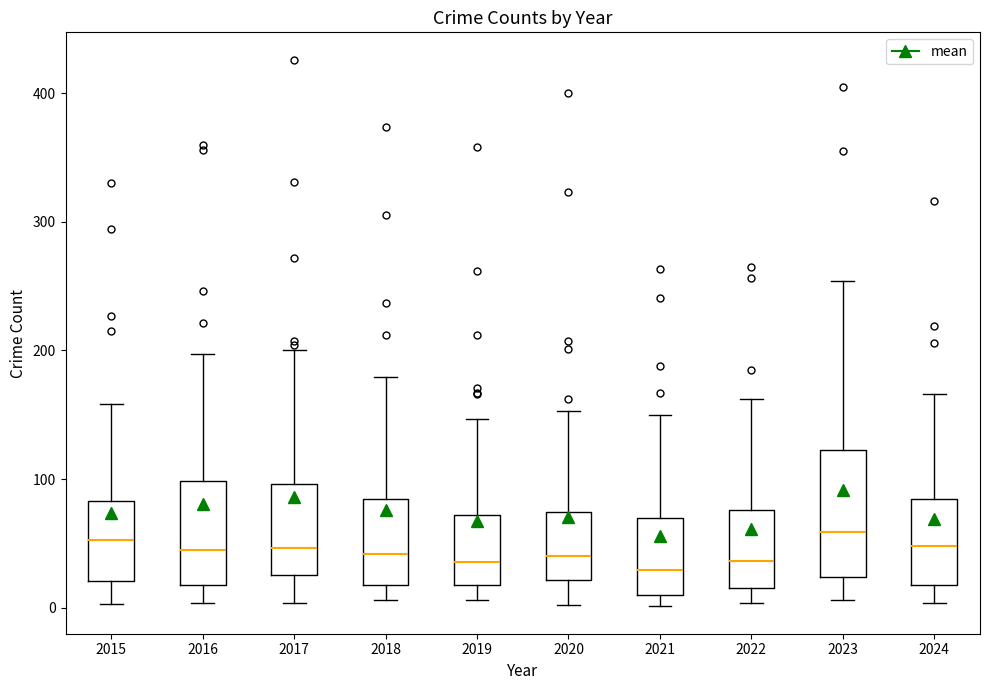

Where does the upper whisker of the box at x = 2023 end on the y-axis? The values are not printed on the chart, so give them approximately, as read against the axis.

250